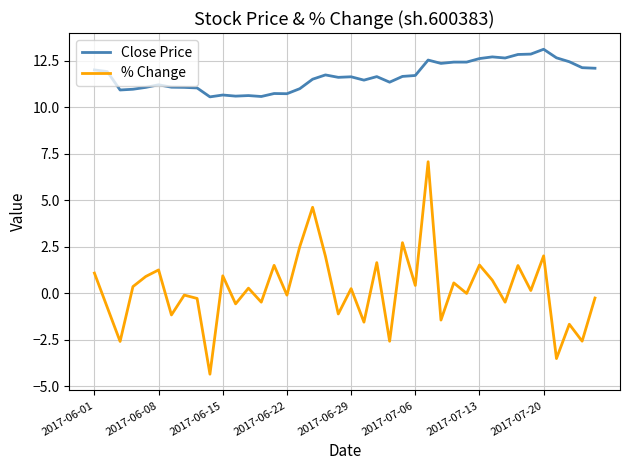

What are all the series names shown in the legend?

Close Price, % Change